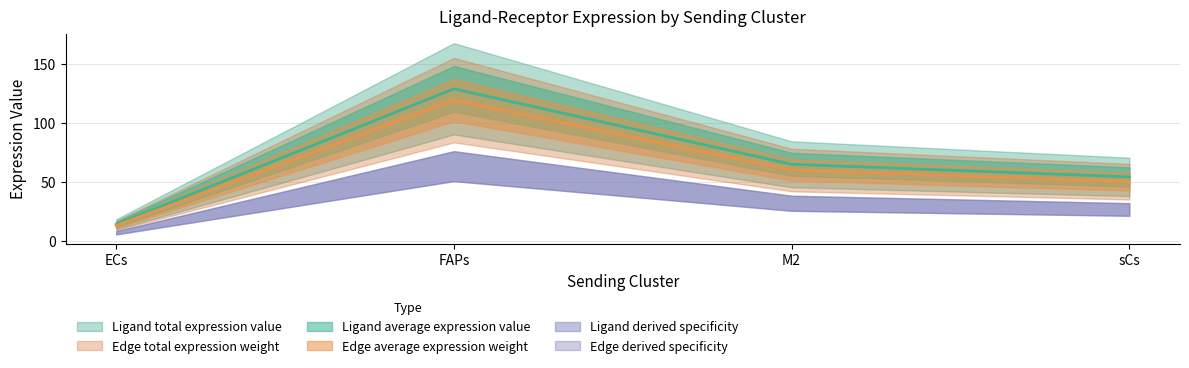

True or false: Ligand total expression value and Ligand derived specificity intersect in this chart.

False